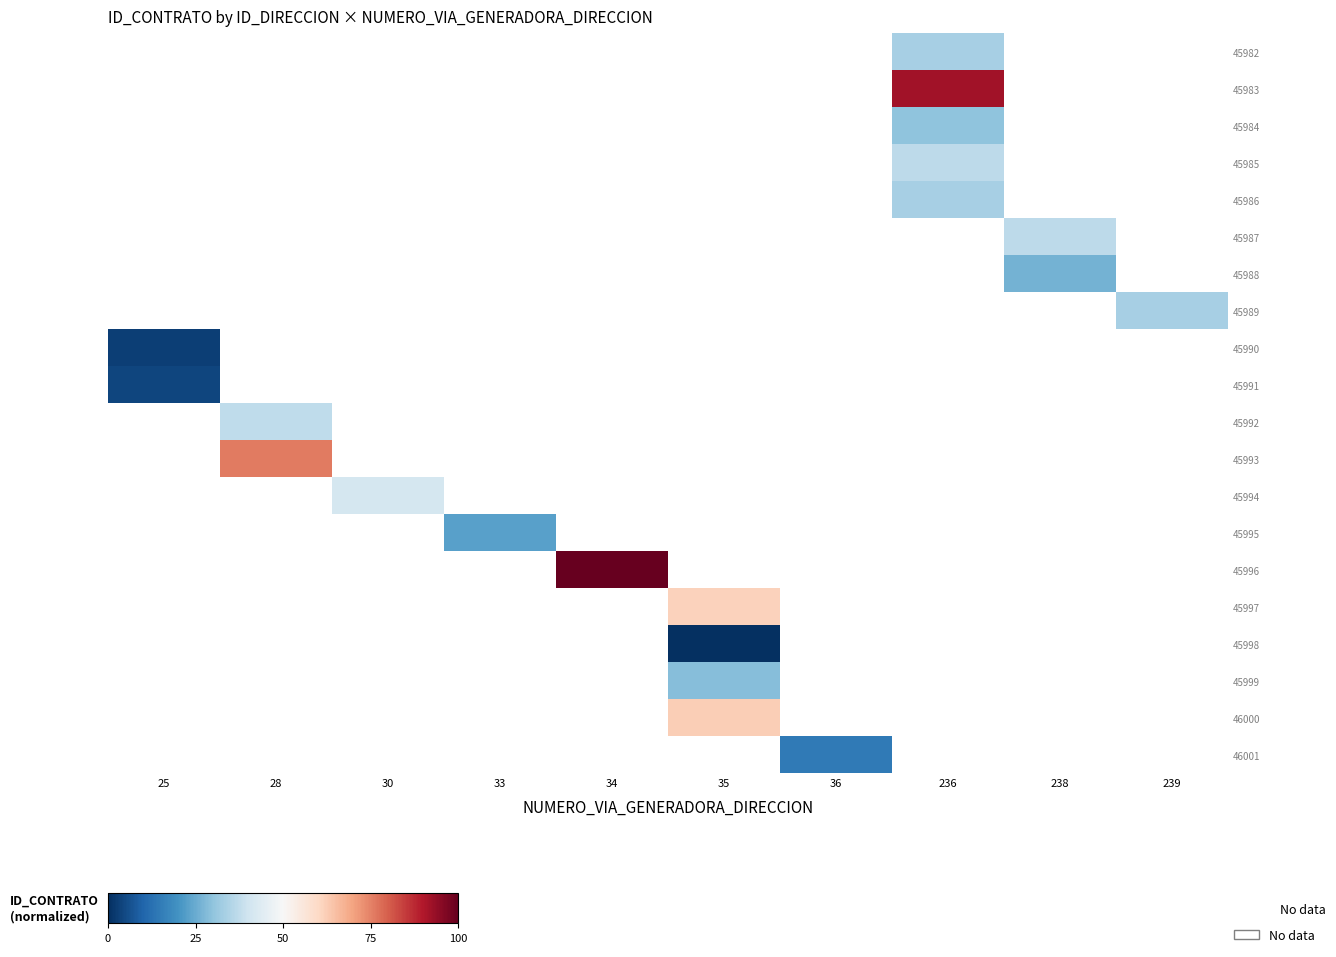

What is the maximum value shown in the chart?

100.0